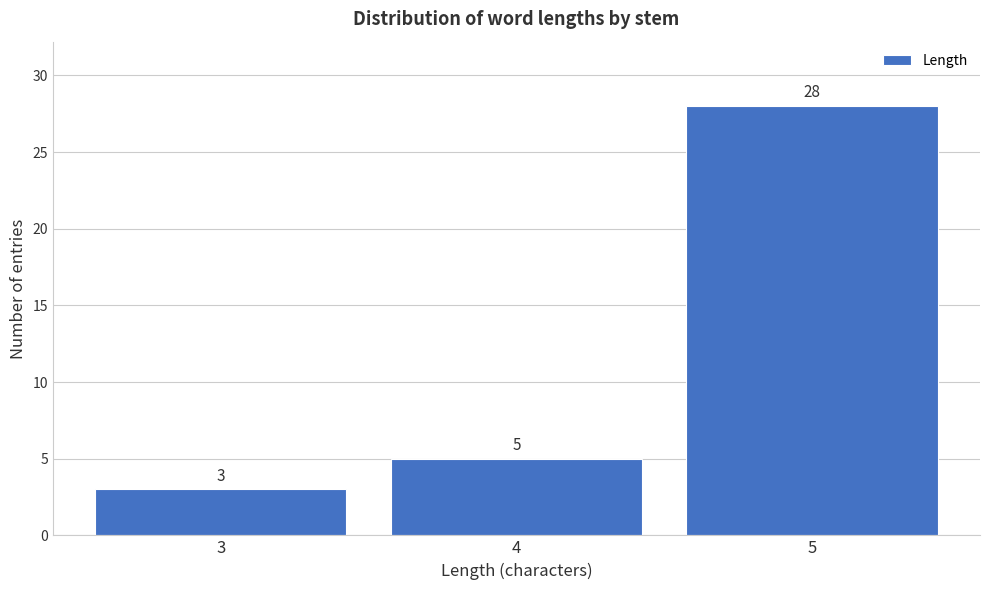

Reading left to right, list every bar in this chart as the range it spans on the x-axis followed by its height.

2.5 to 3.5: 3
3.5 to 4.5: 5
4.5 to 5.5: 28